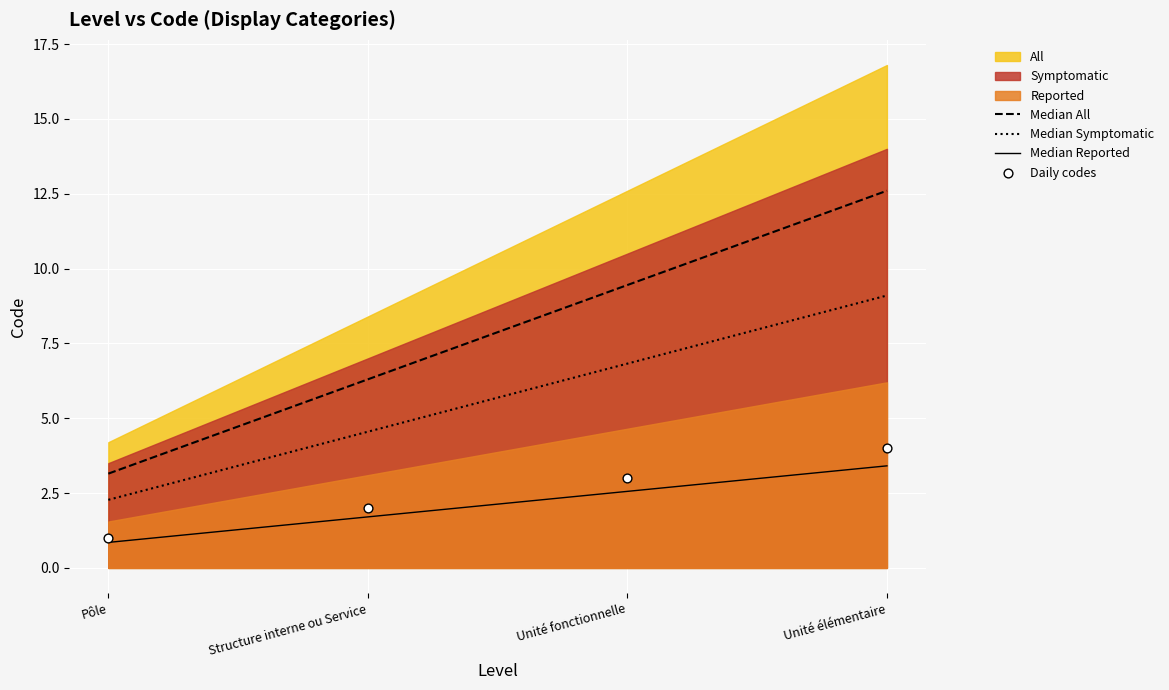

Approximately how many times larger is the value at Unité élémentaire compared to Structure interne ou Service?

2.0